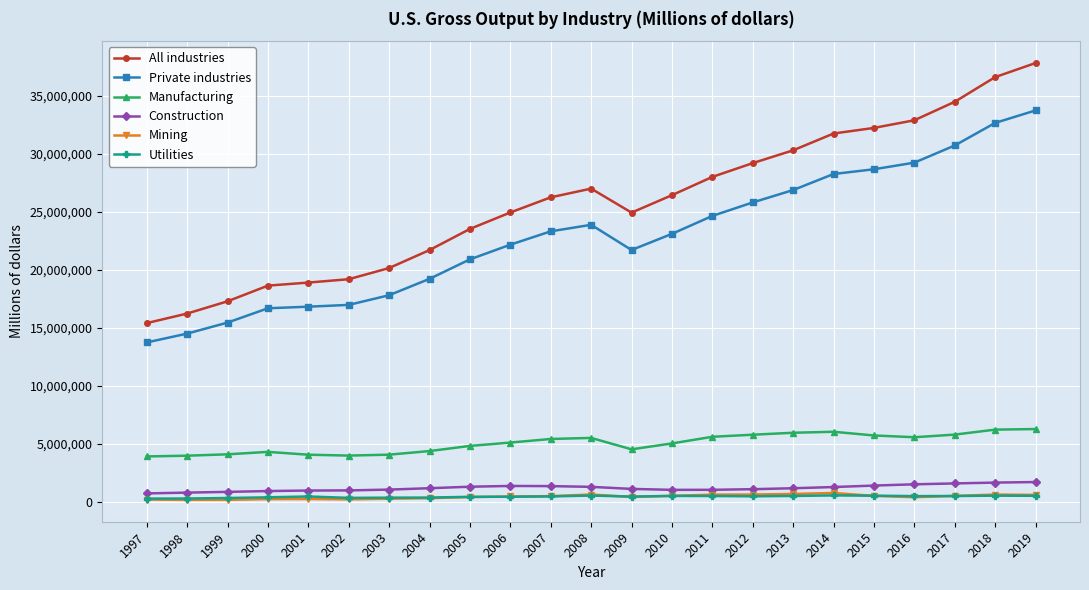

Which series has the largest range (max minus min)?

All industries